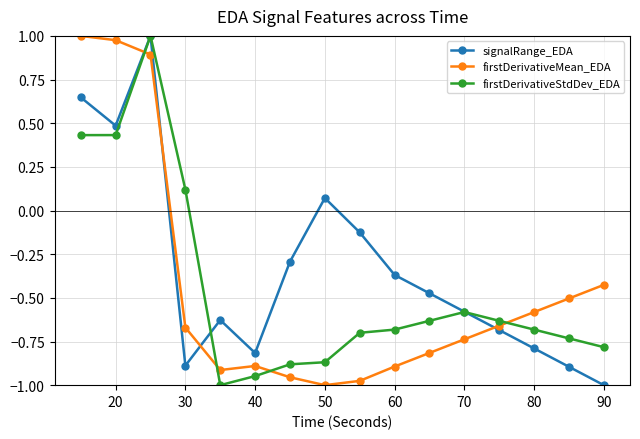

How many intersections are there between firstDerivativeMean_EDA and firstDerivativeStdDev_EDA?

4